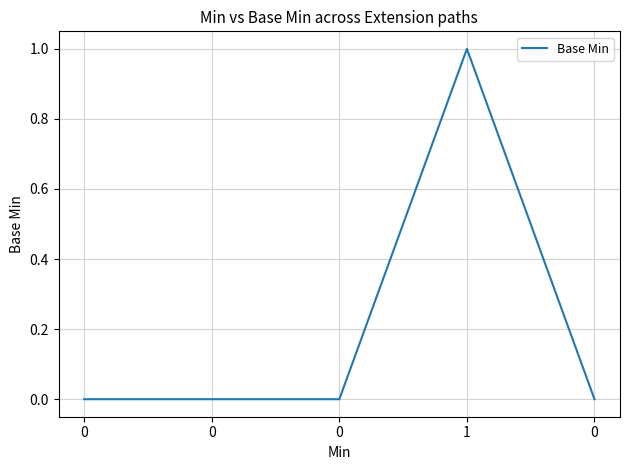

Between 1 and 0, which is larger?

1